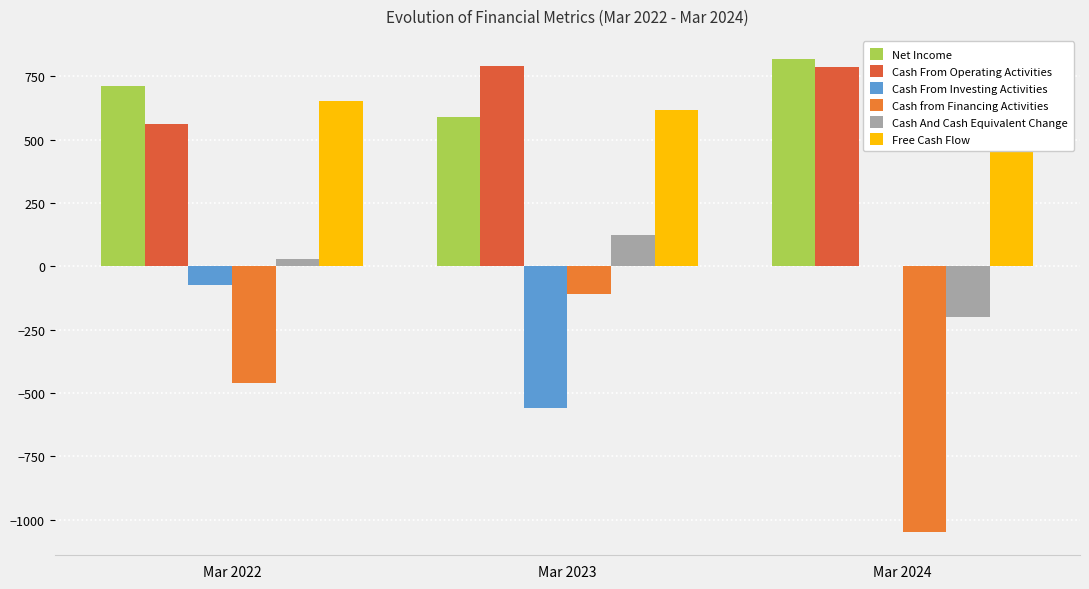

How many groups of bars are there?

3